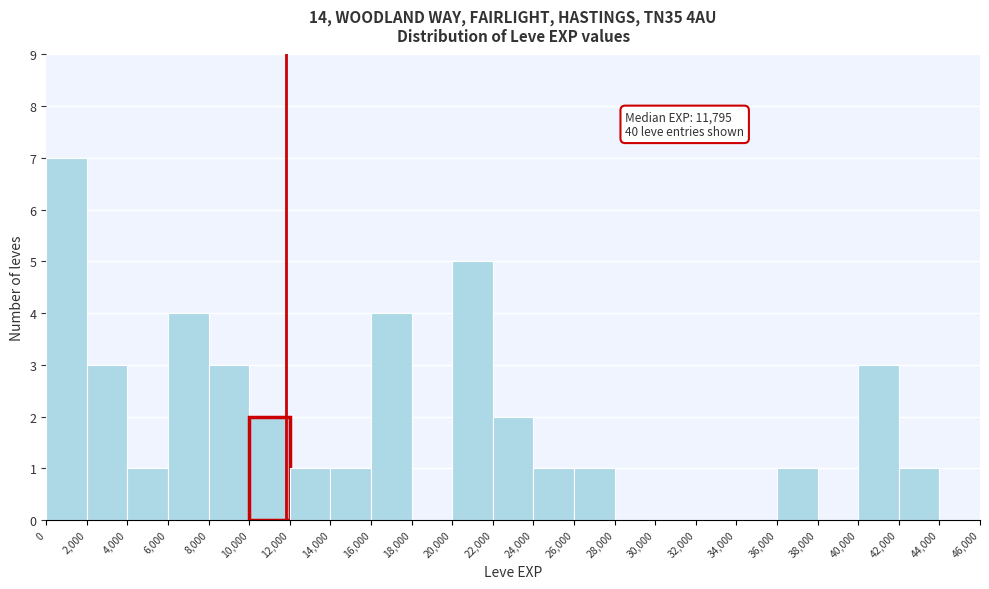

Which range on the x-axis has the tallest bar?

0 to 2,000